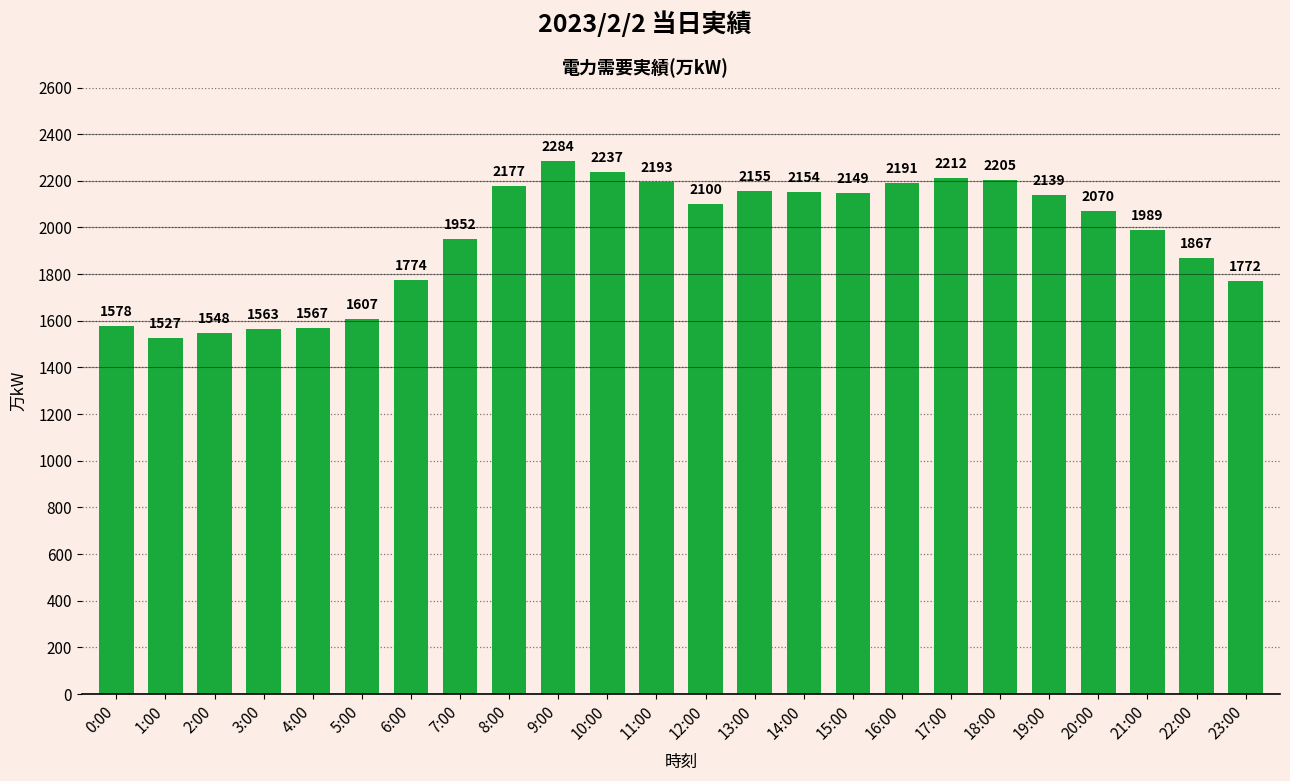

What is the sum of all values?

47010